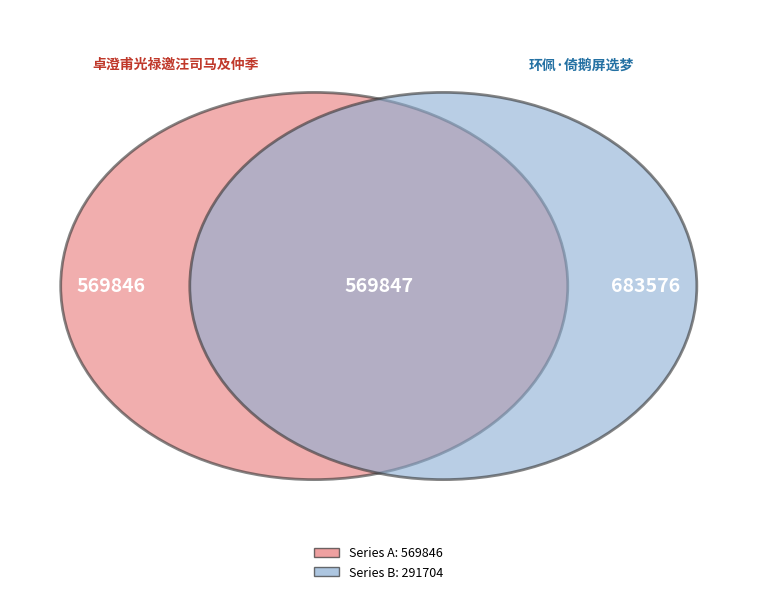

Is 683576 the majority of the pie?

No